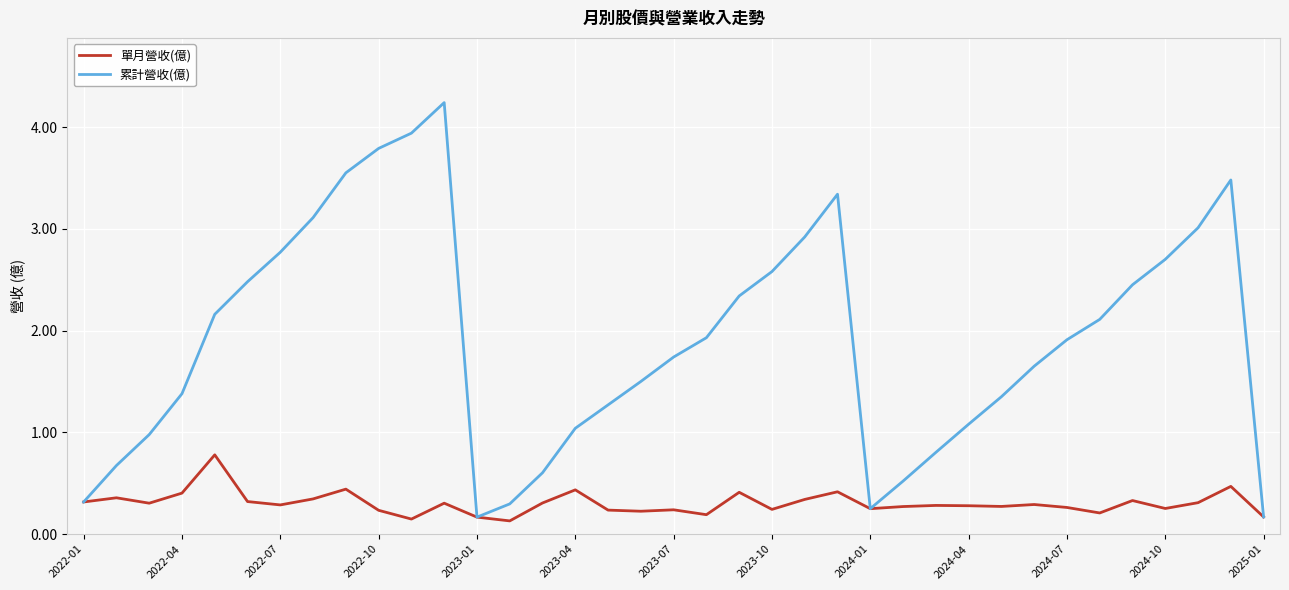

What is the highest value of the 累計營收(億) series?

4.2